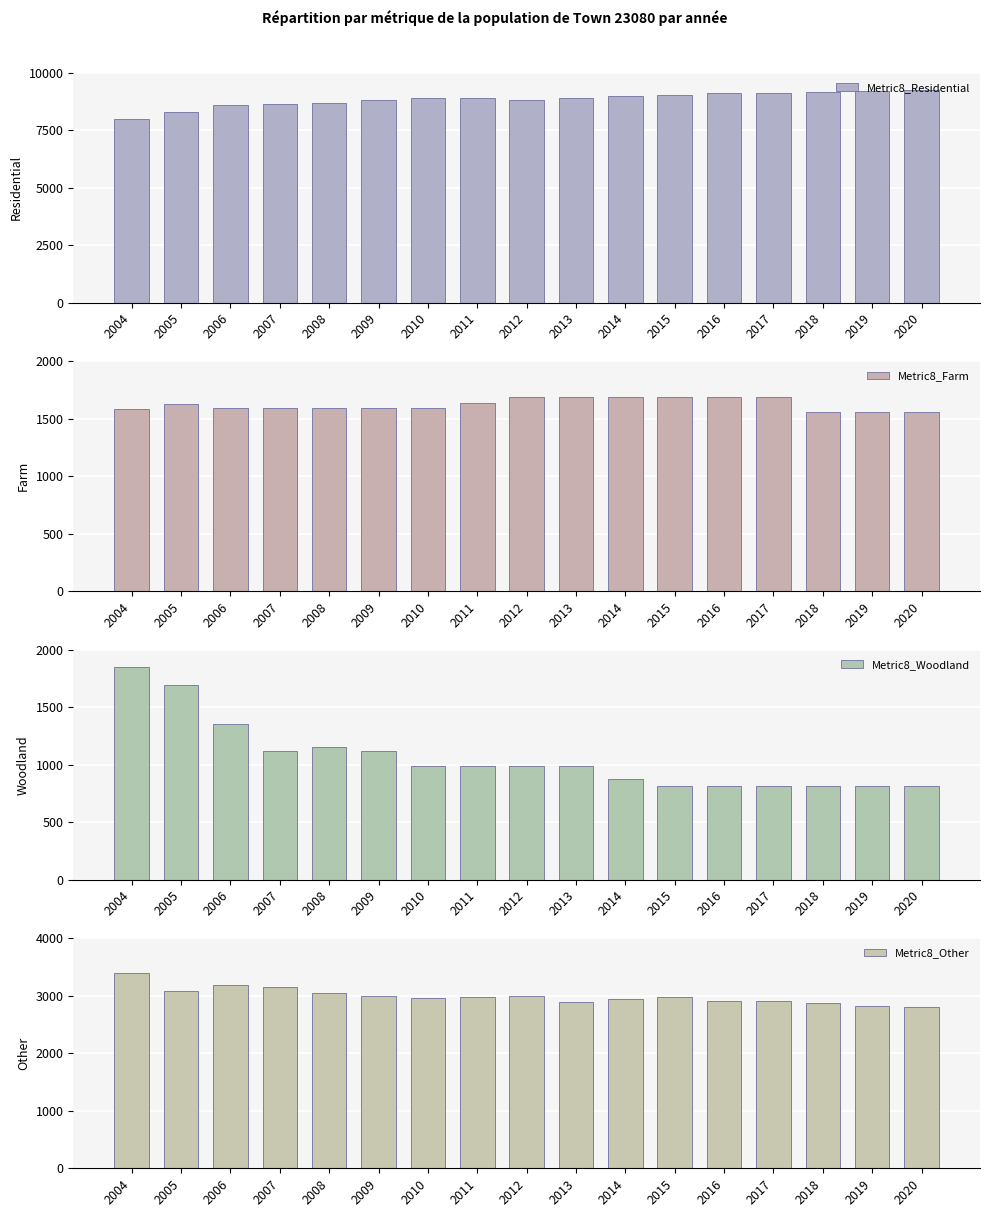

Reading left to right, transcribe all the data shown in this chart.

Metric8_Residential: 7973.5	8319.4	8584.1	8625.3	8707.1	8799.6	8927.1	8888.0	8814.9	8908.9	8978.0	9025.4	9123.9	9107.7	9174.0	9227.8	9236.1
Metric8_Farm: 1587.1	1631.8	1593.9	1593.9	1593.9	1593.9	1595.5	1635.2	1689.6	1689.6	1689.6	1689.6	1689.6	1689.6	1561.2	1561.2	1561.2
Metric8_Woodland: 1854.0	1691.8	1355.3	1119.3	1159.3	1119.3	993.8	993.8	993.8	993.8	878.3	816.3	816.3	816.3	816.3	816.3	816.3
Metric8_Other: 3403.5	3085.2	3187.6	3158.4	3044.9	2994.2	2970.1	2981.6	2997.6	2901.8	2949.9	2989.5	2907.9	2915.2	2874.2	2822.2	2812.5